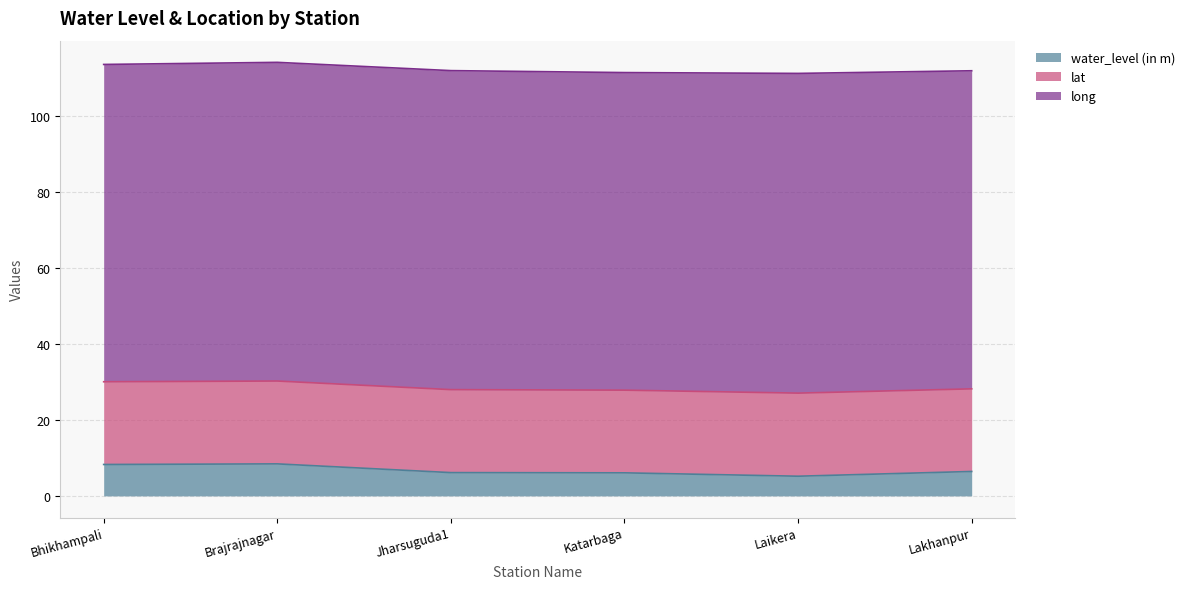

What is the sum of the water_level (in m) values at Katarbaga and Lakhanpur?

12.5